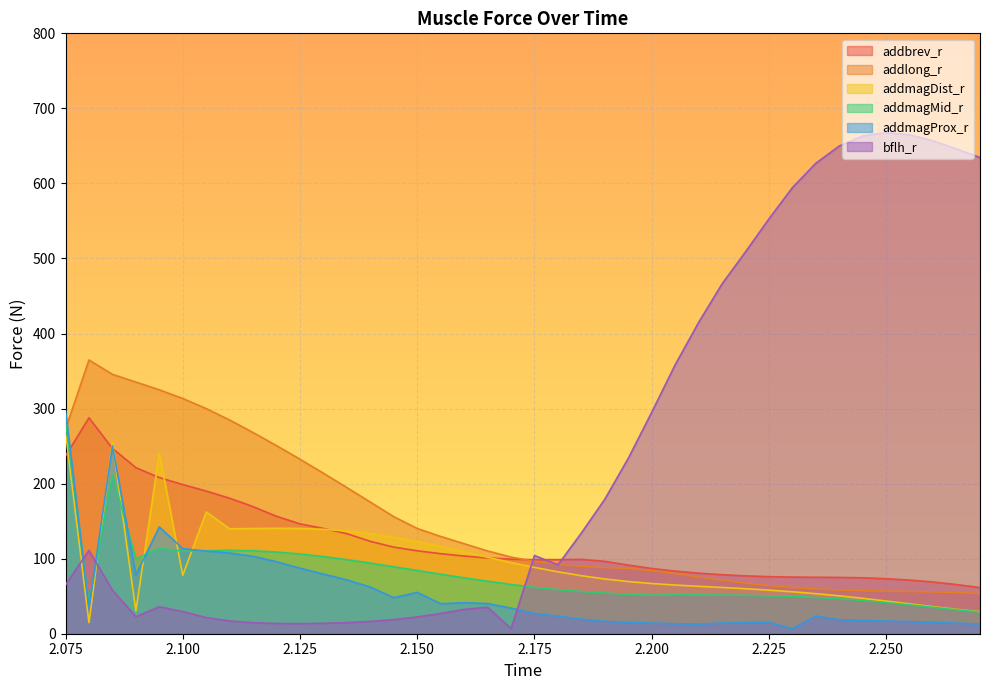

Which category has the highest value in the addmagMid_r series?

2.075